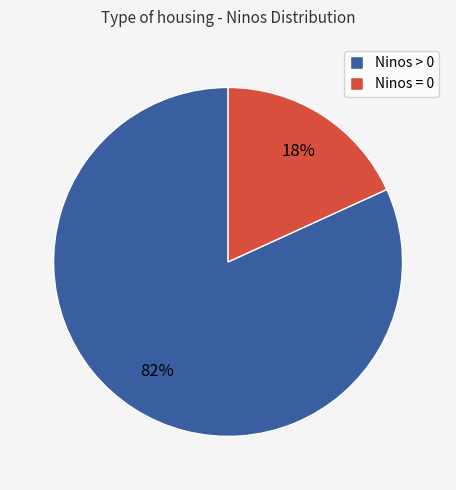

What percentage is the Ninos > 0 slice, to the nearest percent?

82%